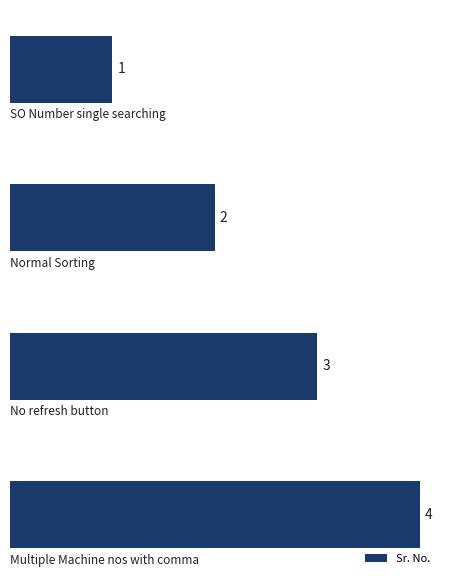

What is the difference between the maximum and minimum values?

3